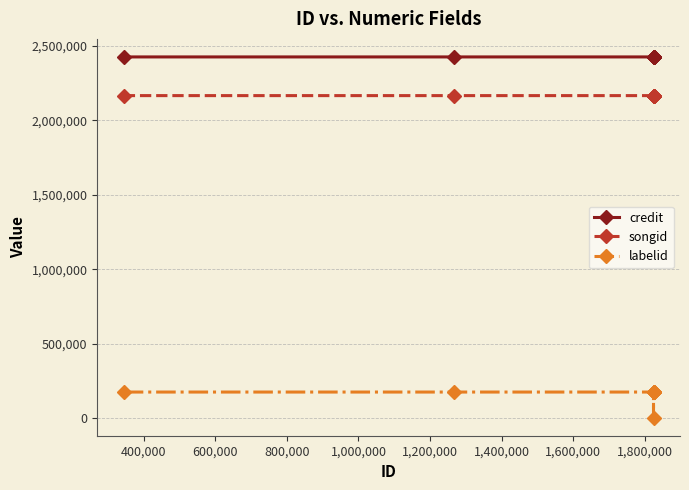

Which series has the largest total across all categories?

credit